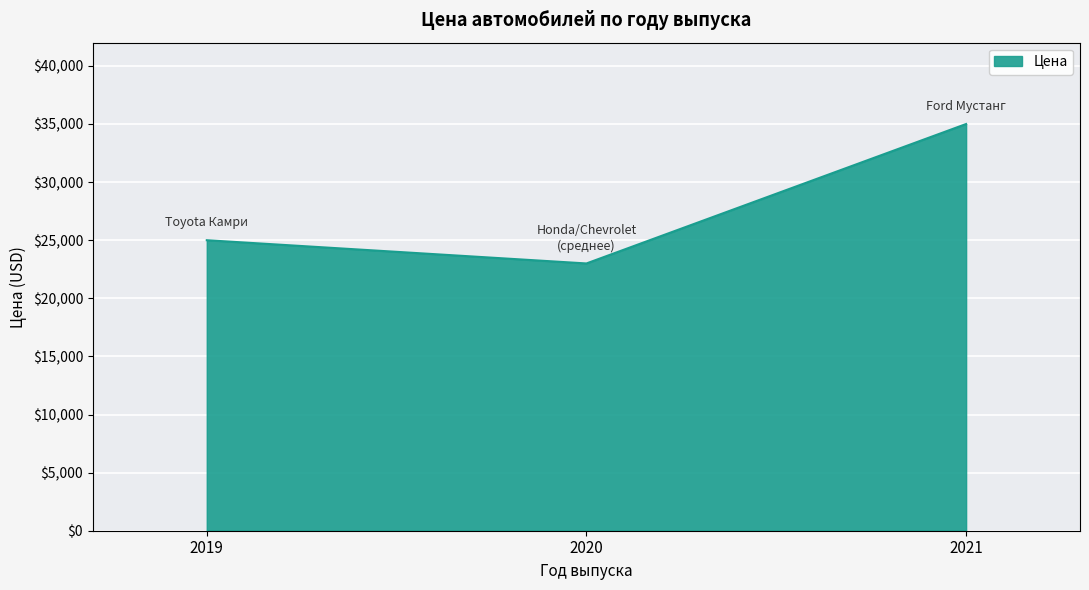

Which label corresponds to the largest value in the chart?

2021